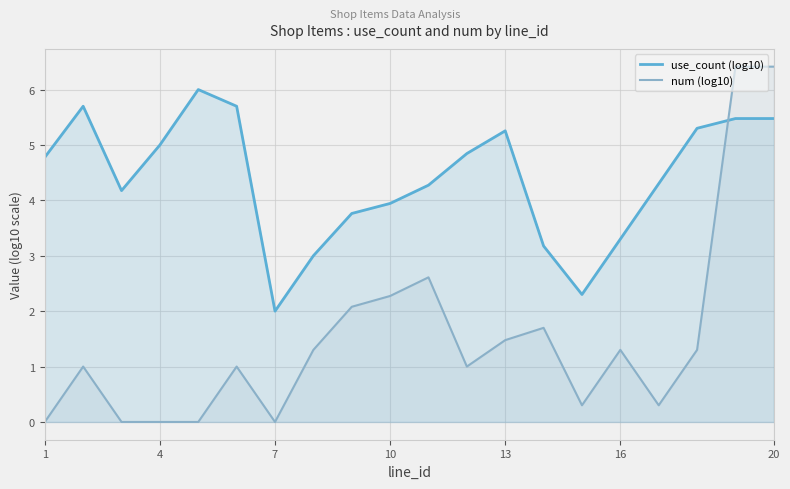

How many lines are shown in the chart?

2